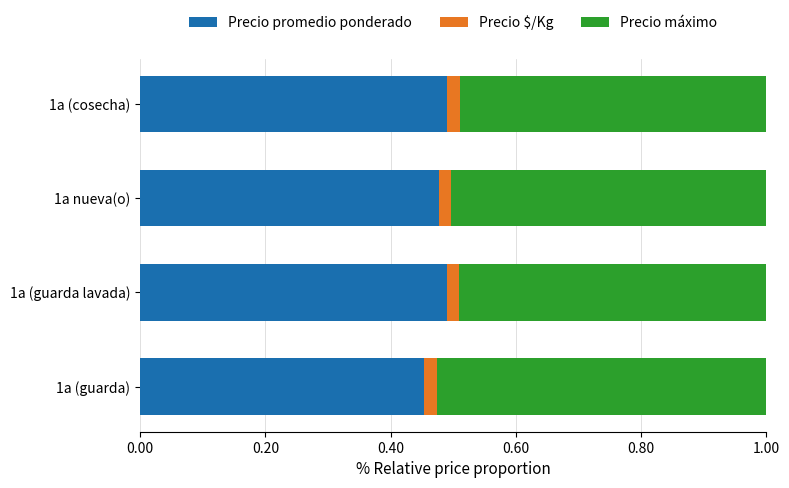

At which label does Precio promedio ponderado reach its minimum?

1a (guarda)